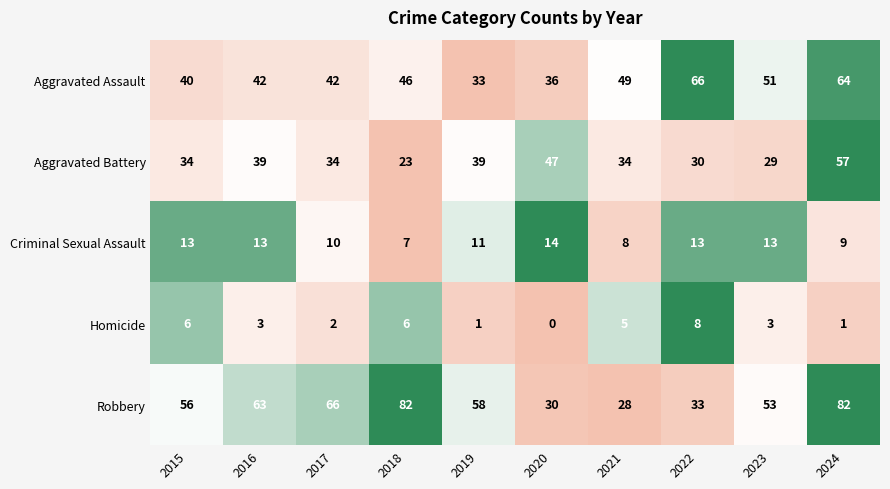

At which category is the sum across all series the highest?

2024